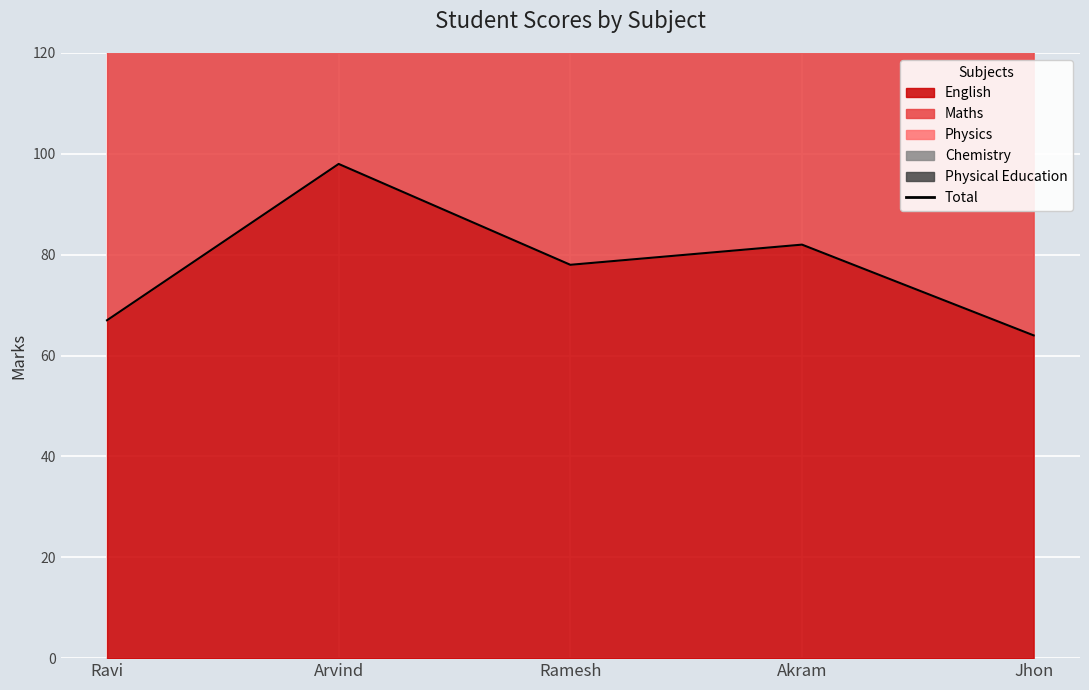

List the labels in order of value, largest first.

Arvind, Akram, Ramesh, Ravi, Jhon